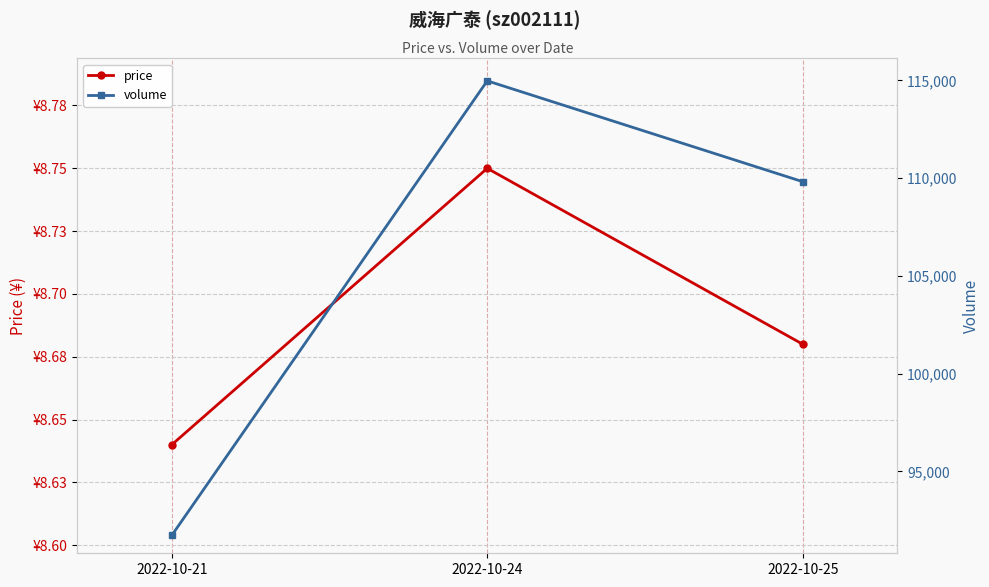

What is the approximate value of volume at 2022-10-24?

114979.0